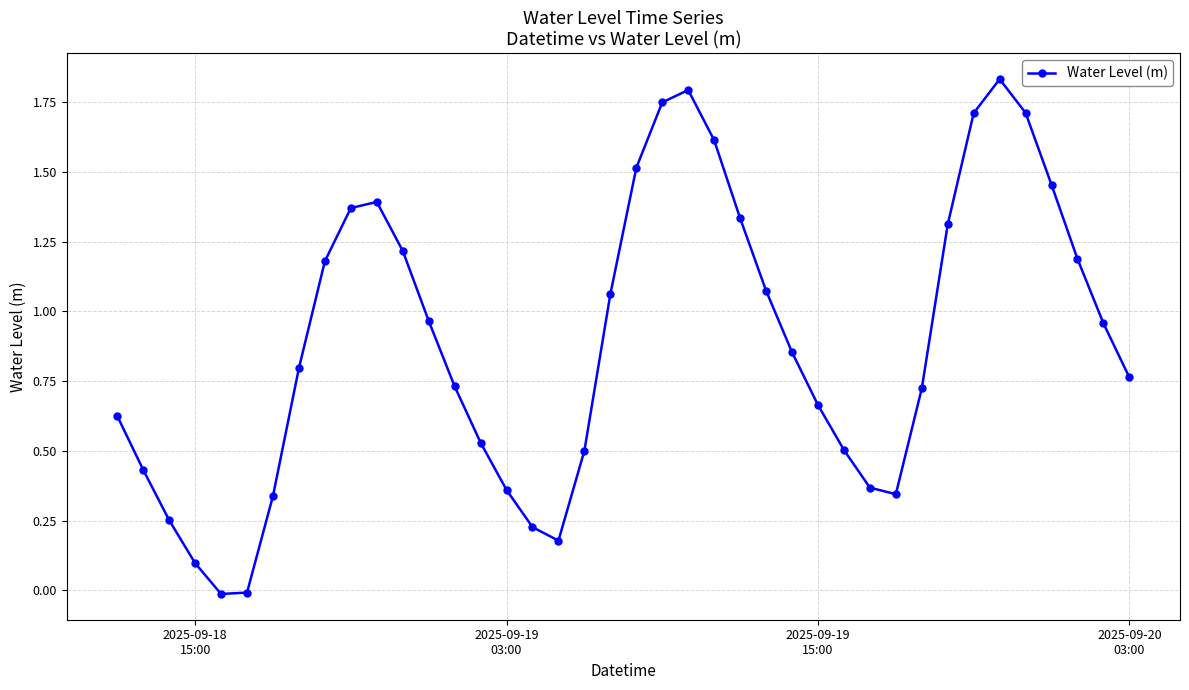

How many lines are shown in the chart?

1